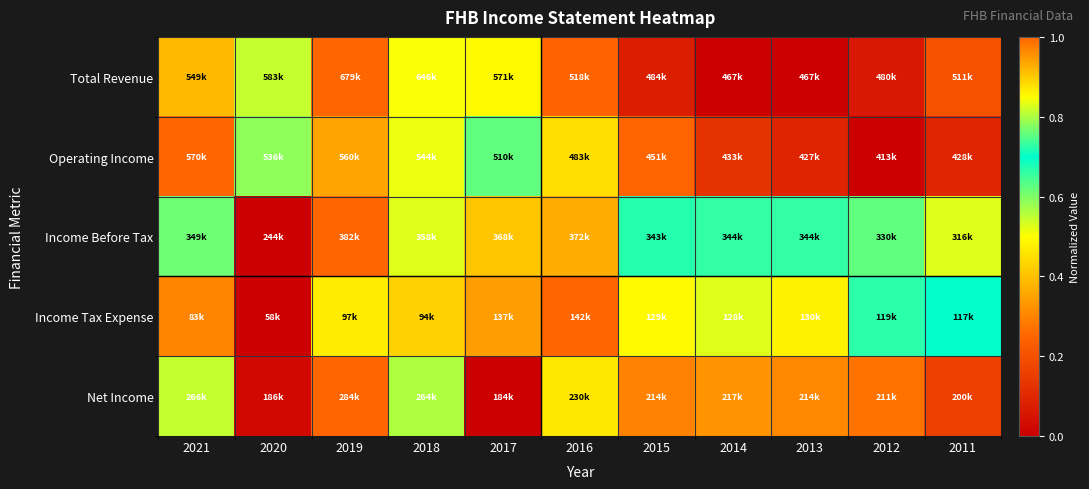

Reading right to left, extract all data points from this chart.

Total Revenue: 2011=0.2	2012=0.1	2013=0.0	2014=0.0	2015=0.1	2016=0.2	2017=0.5	2018=0.8	2019=1.0	2020=0.5	2021=0.4
Operating Income: 2011=0.1	2012=0.0	2013=0.1	2014=0.1	2015=0.2	2016=0.4	2017=0.6	2018=0.8	2019=0.9	2020=0.8	2021=1.0
Income Before Tax: 2011=0.5	2012=0.6	2013=0.7	2014=0.7	2015=0.7	2016=0.9	2017=0.9	2018=0.8	2019=1.0	2020=0.0	2021=0.8
Income Tax Expense: 2011=0.7	2012=0.7	2013=0.9	2014=0.8	2015=0.9	2016=1.0	2017=0.9	2018=0.4	2019=0.5	2020=0.0	2021=0.3
Net Income: 2011=0.2	2012=0.3	2013=0.3	2014=0.3	2015=0.3	2016=0.5	2017=0.0	2018=0.8	2019=1.0	2020=0.0	2021=0.8